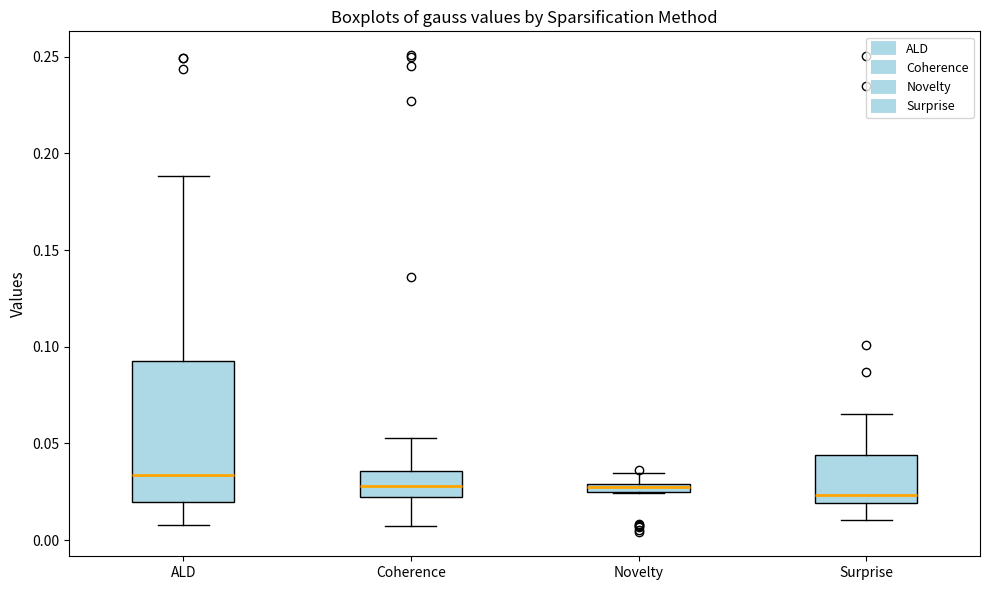

Comparing the boxes themselves (not the whiskers), which one is the tallest?

ALD